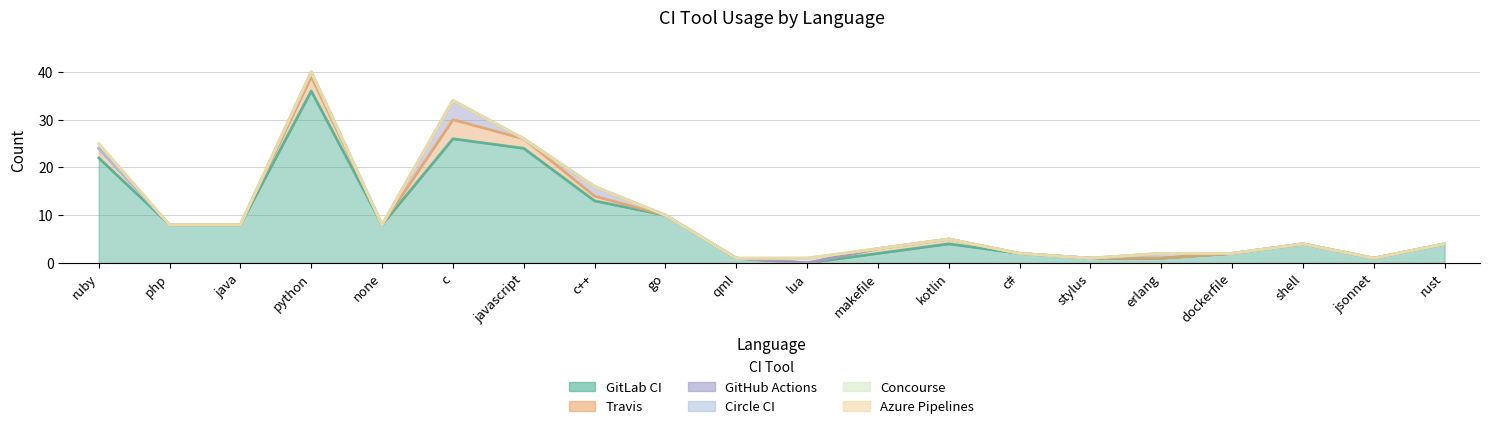

What is the difference between the maximum and minimum values in the Travis series?

4